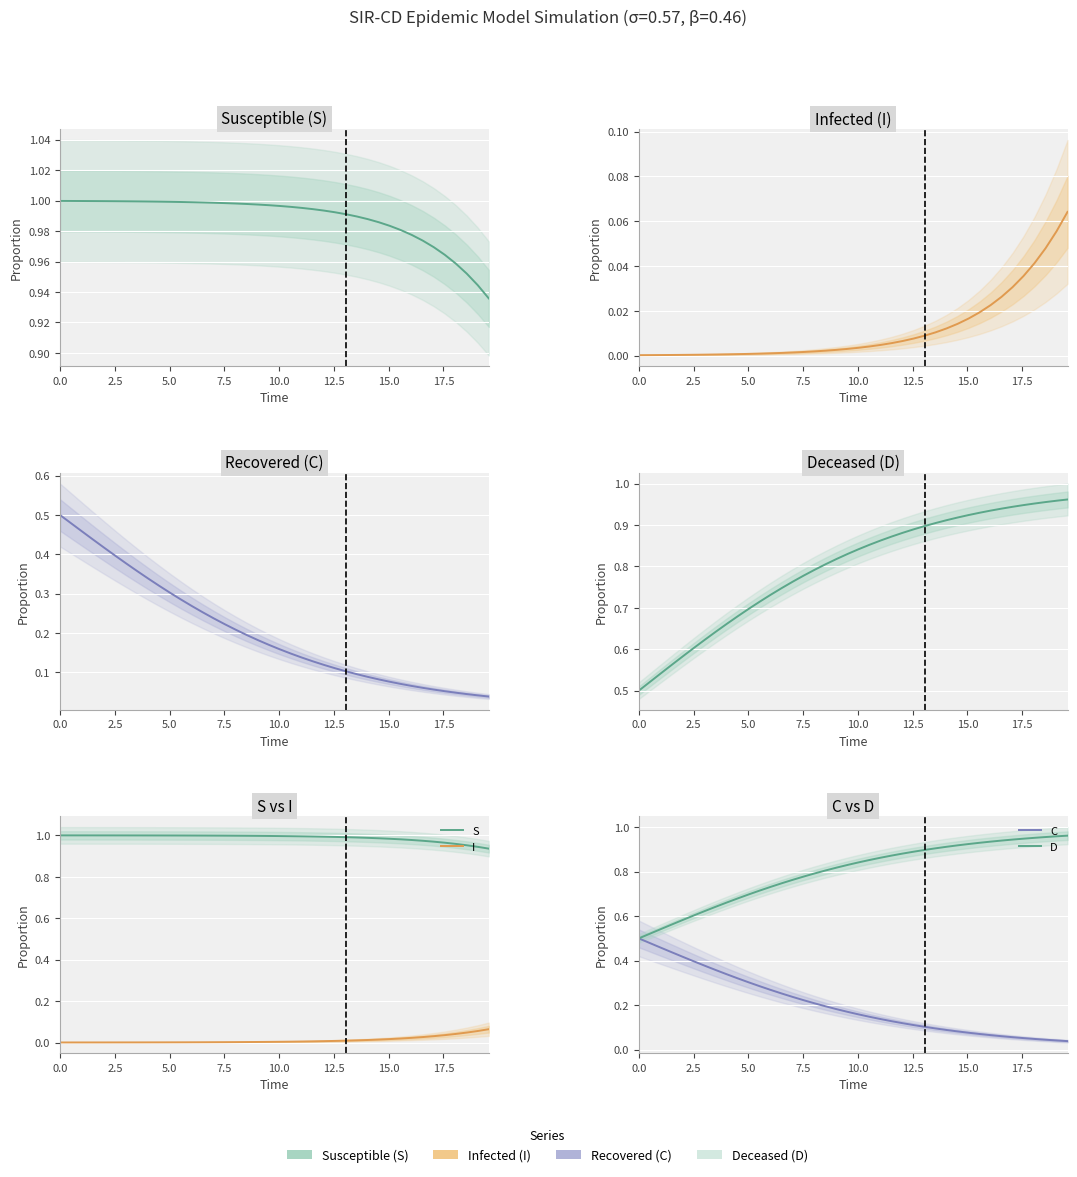

True or false: I has more than 0 points higher than both neighbors.

False